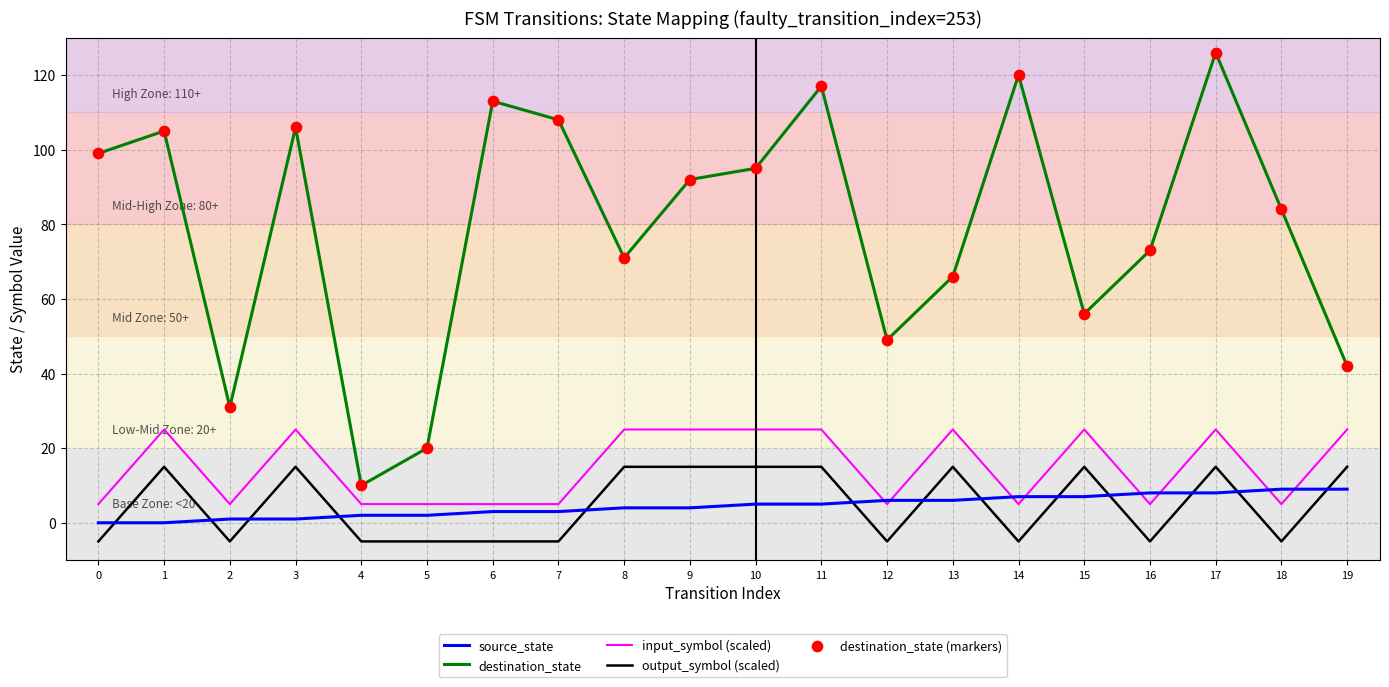

Which series changed the most between 14 and 16?

destination_state